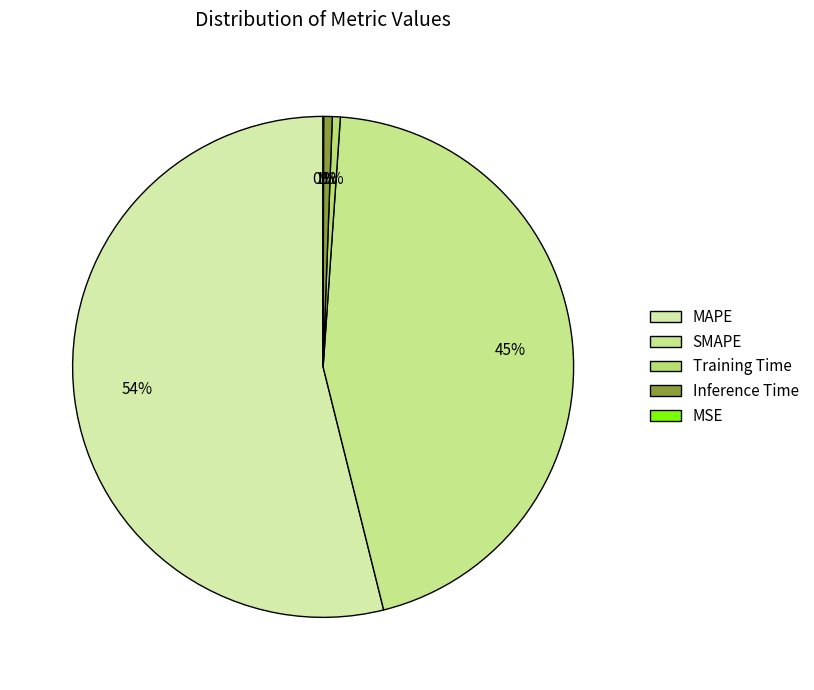

What is the majority slice?

MAPE